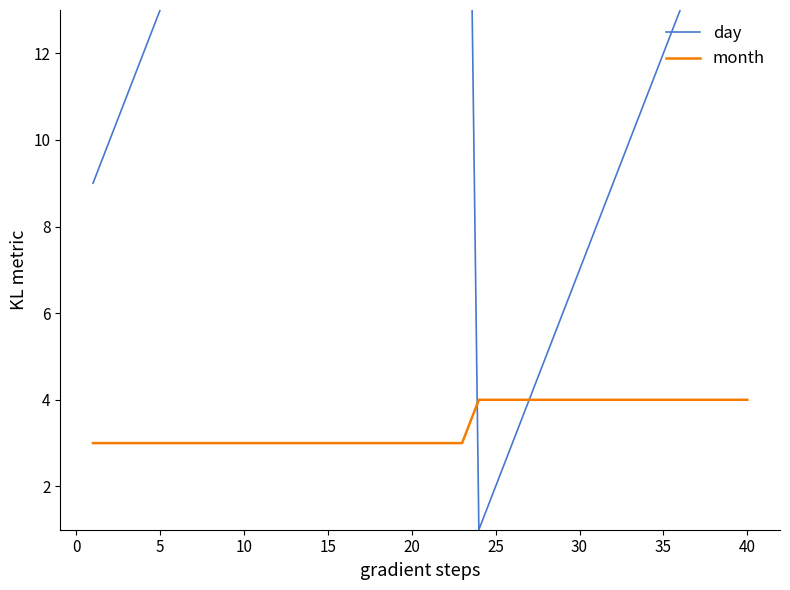

True or false: day and month intersect in this chart.

True